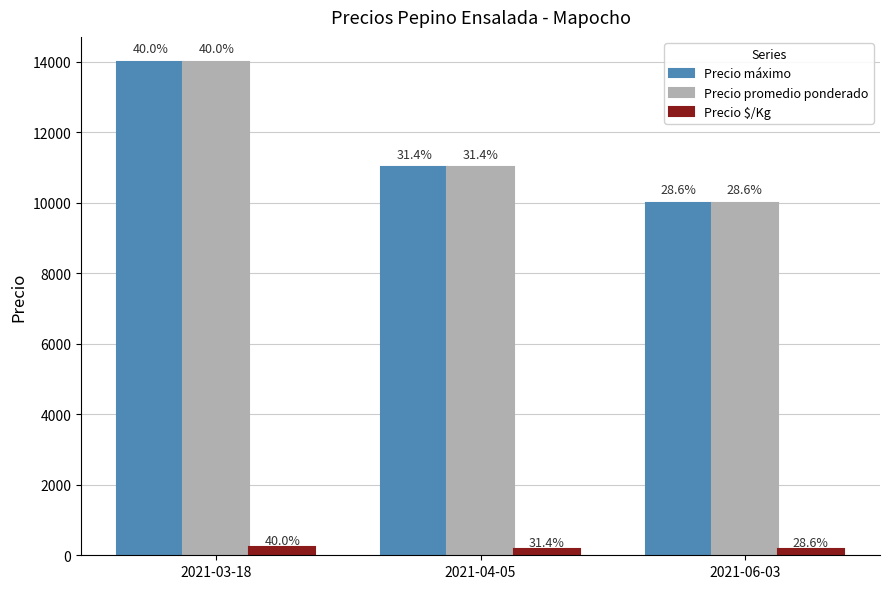

At which category does the chart reach its peak across all series?

2021-03-18